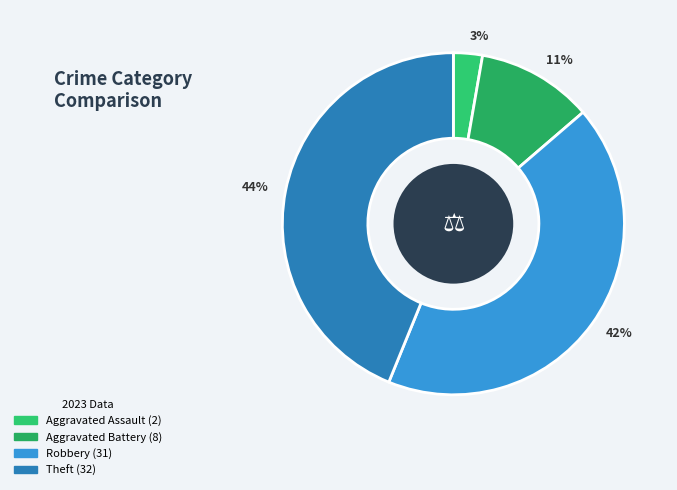

Does any single category account for the majority?

No